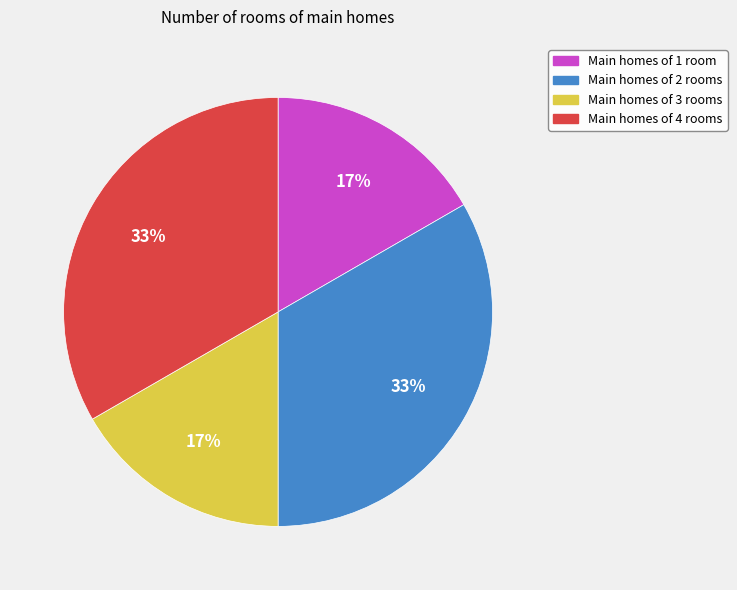

To the nearest percent, what percentage of the pie is Main homes of 4 rooms?

33%